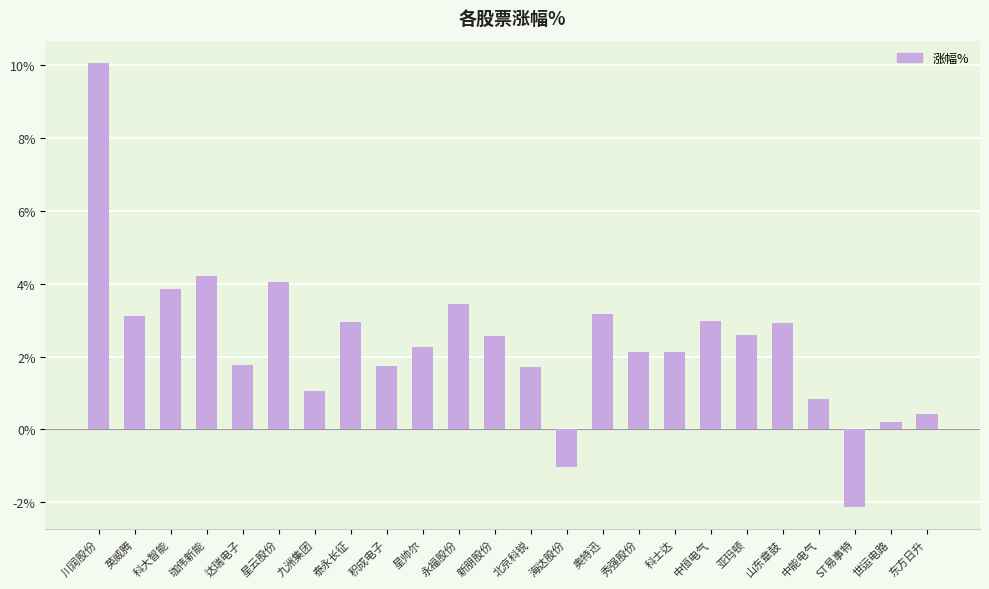

At which label does the data first exceed 2?

川润股份